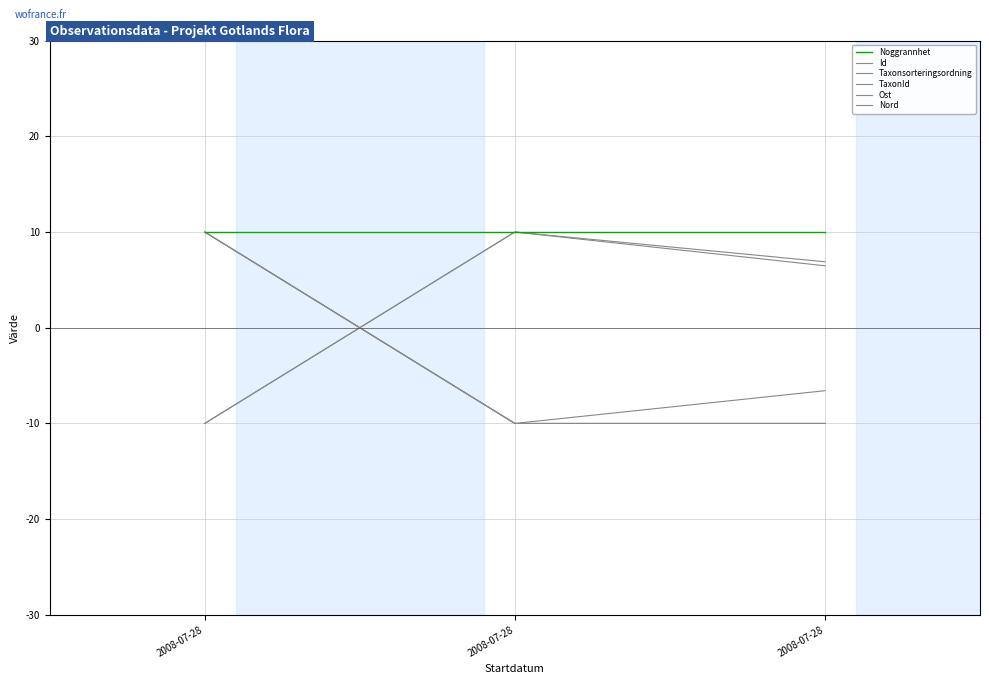

What value does the Taxonsorteringsordning series have at 2008-07-28?

6.9